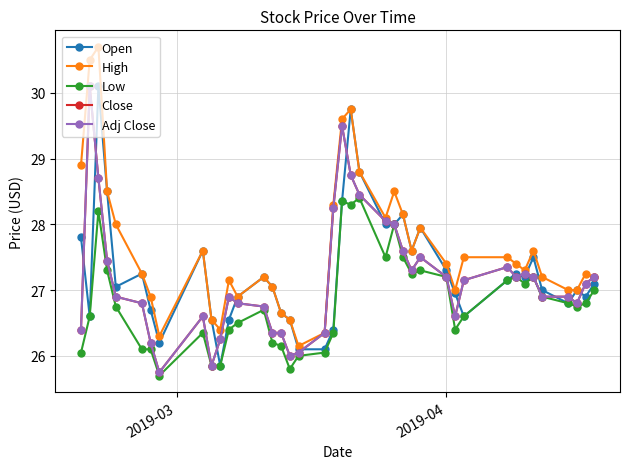

Does the chart have visible grid lines?

Yes